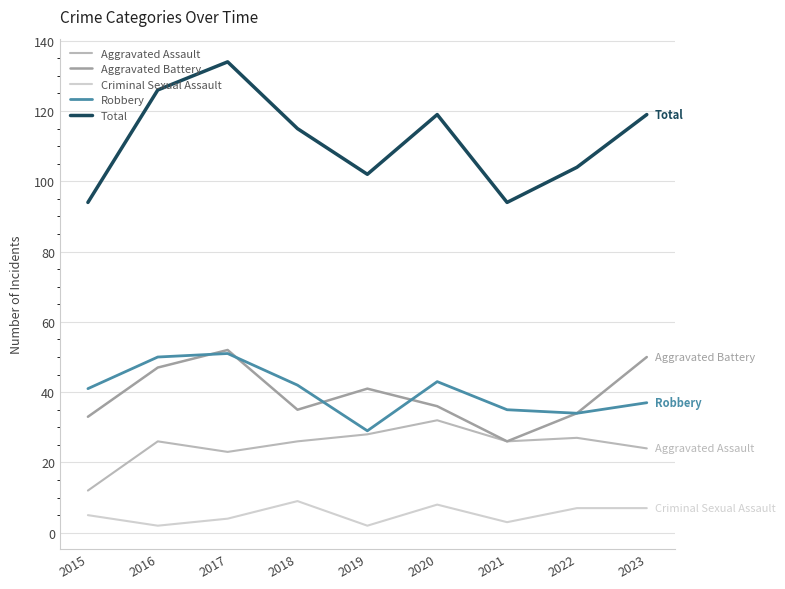

In Aggravated Battery, how many points are lower than both neighbors (excluding endpoints)?

2